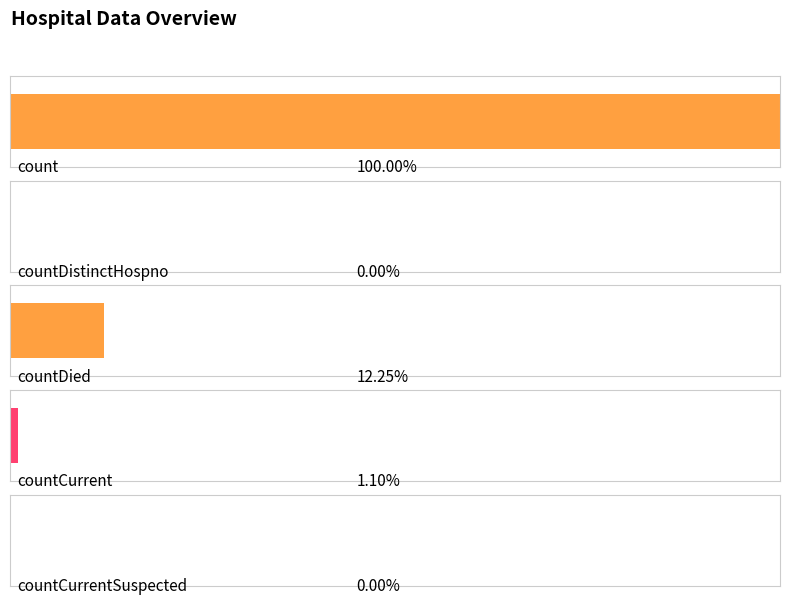

What is the label of the 5th bar from the left?

countCurrentSuspected